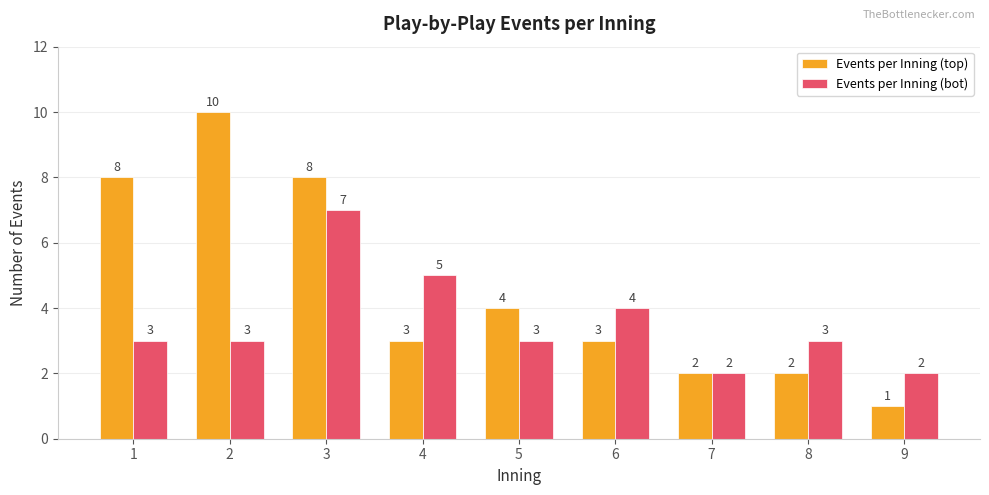

At which category does the chart reach its minimum across all series?

9